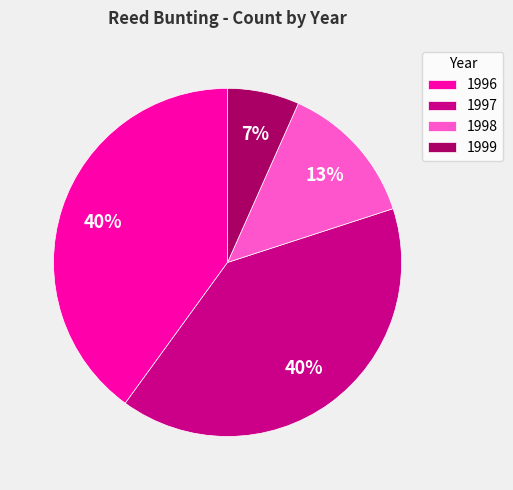

Which category has the smallest portion of the pie?

1999